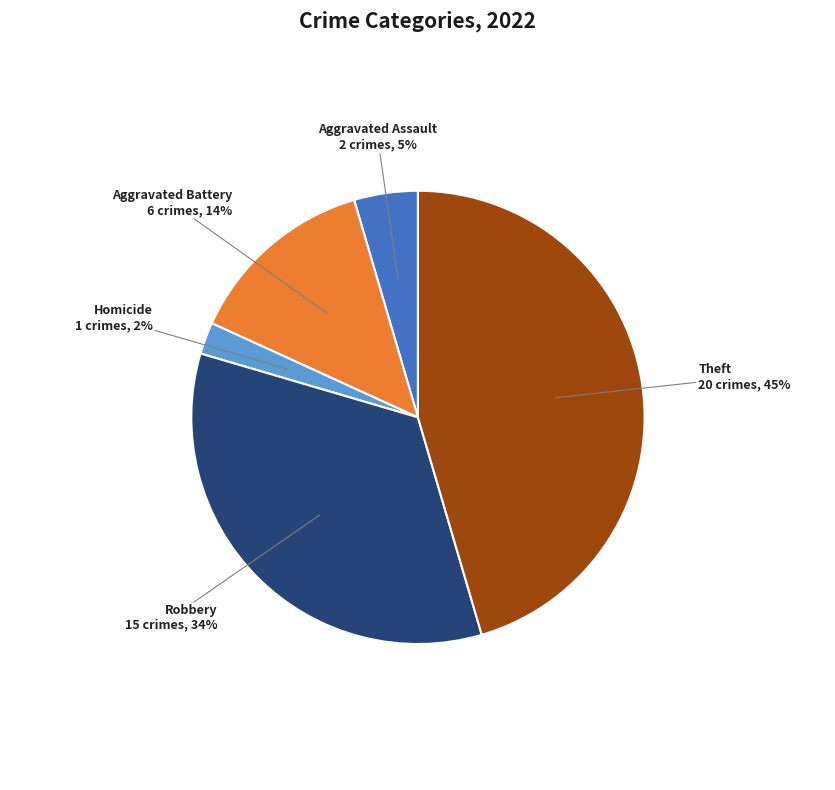

To the nearest percent, what is the average slice percentage?

20%